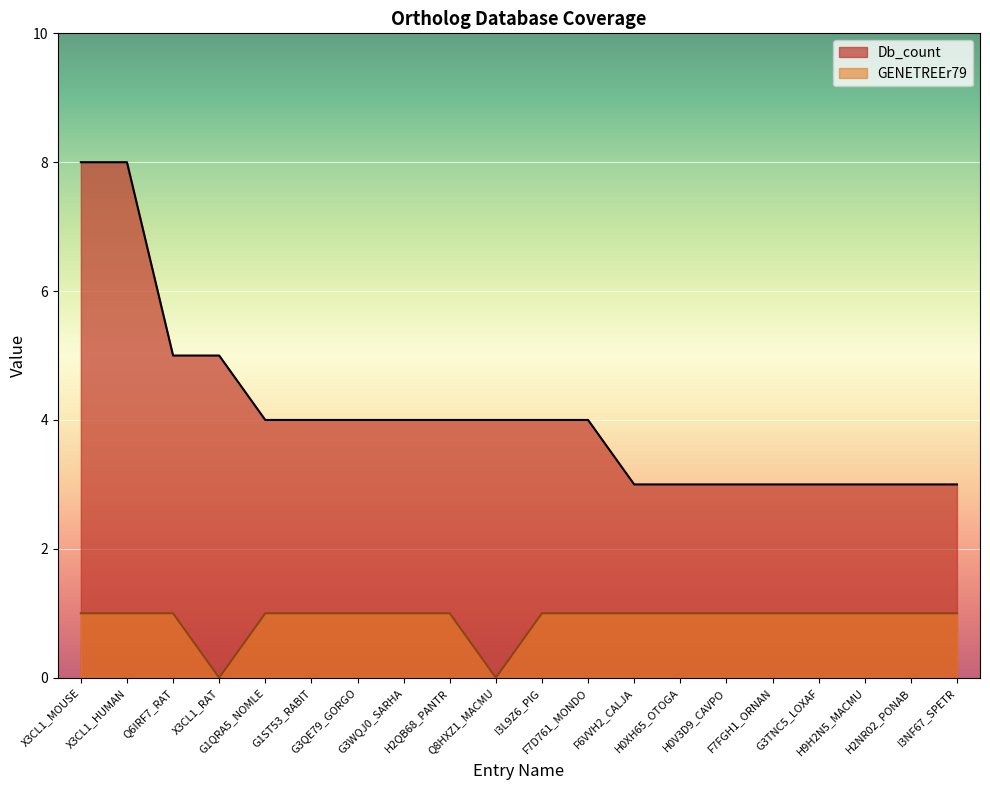

At which category is the sum across all series the highest?

X3CL1_MOUSE